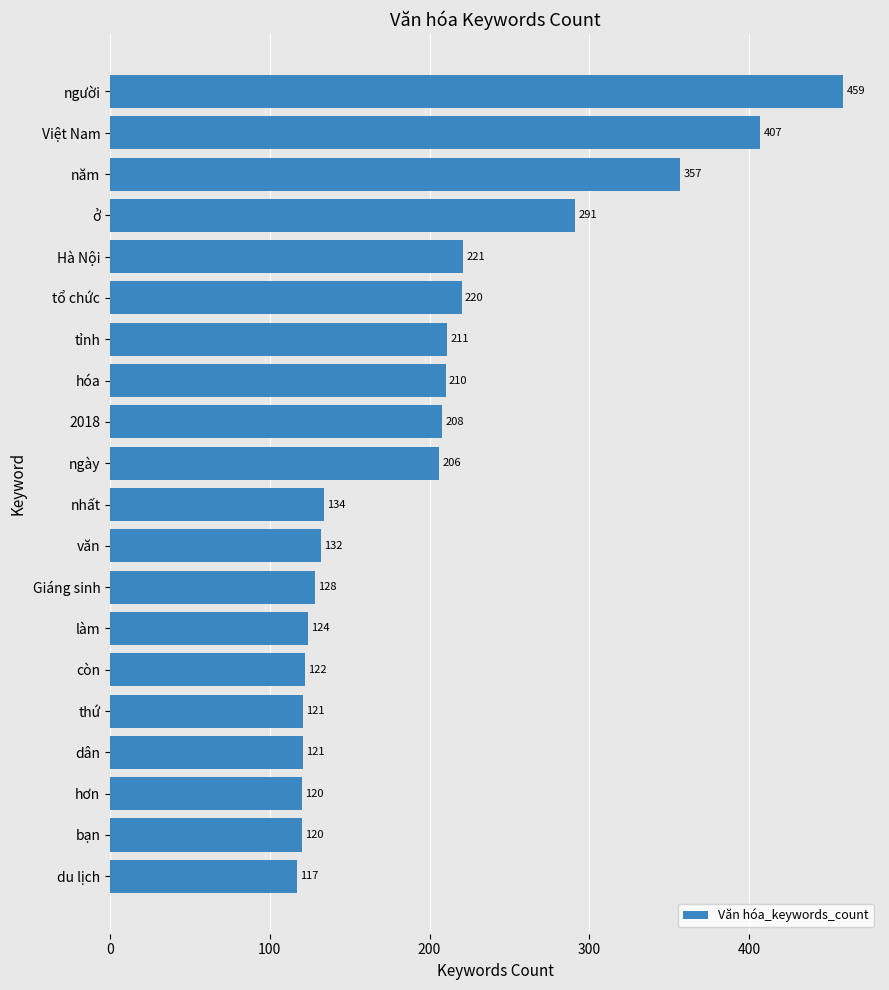

Reading top to bottom, list all the values displayed in this chart.

người=459	Việt Nam=407	năm=357	ở=291	Hà Nội=221	tổ chức=220	tỉnh=211	hóa=210	2018=208	ngày=206	nhất=134	văn=132	Giáng sinh=128	làm=124	còn=122	thứ=121	dân=121	hơn=120	bạn=120	du lịch=117